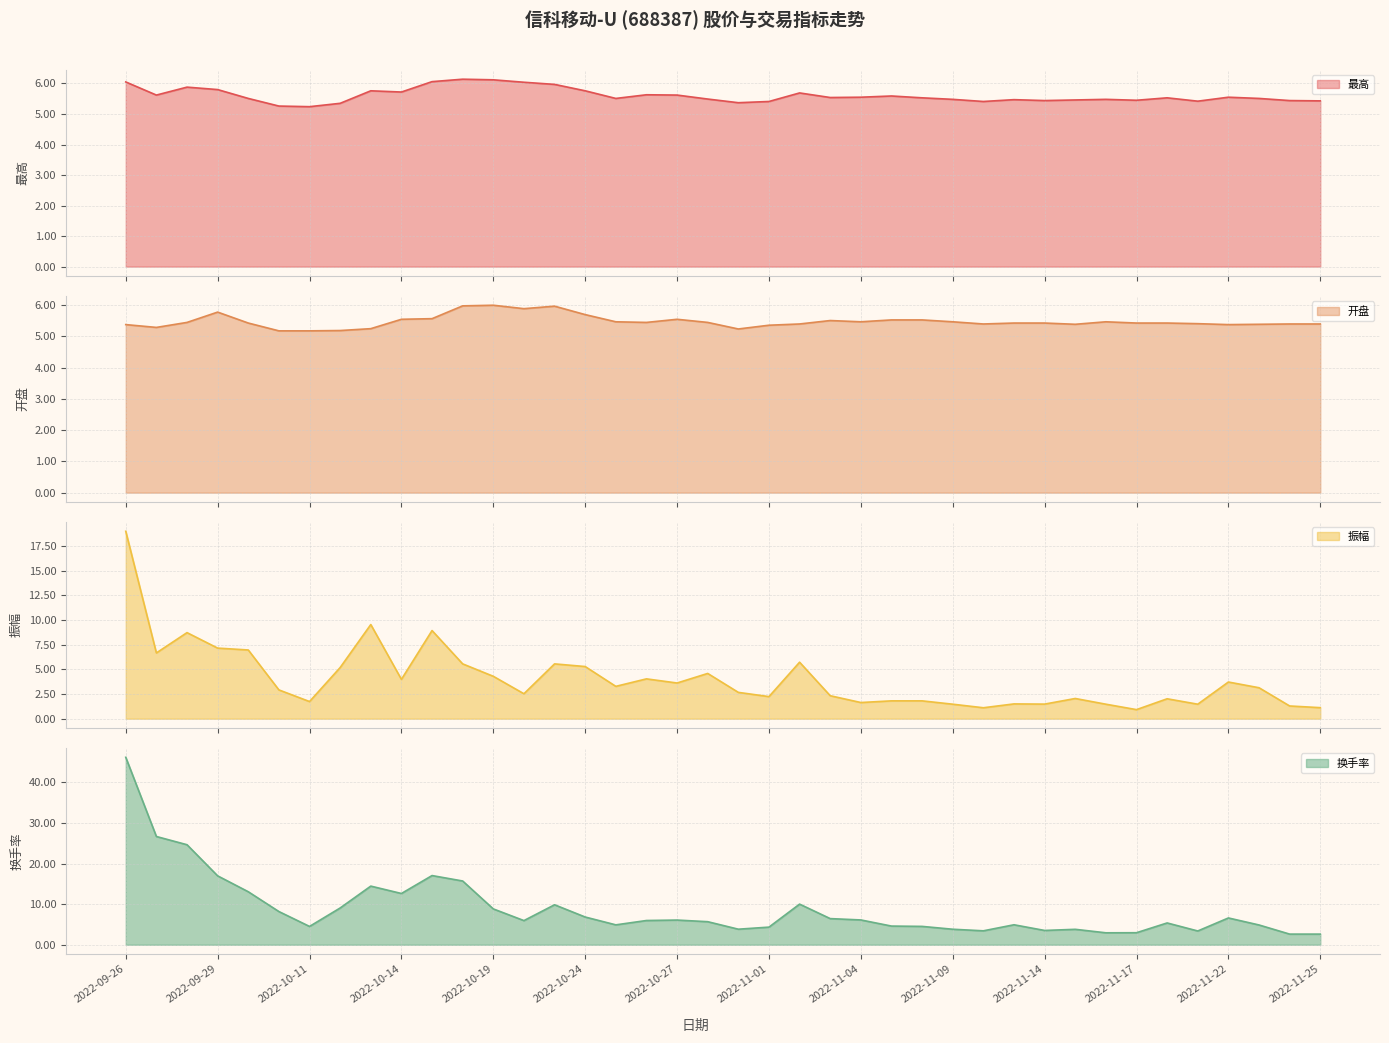

The value of 换手率 at 2022-10-26 is 6.0. True or false?

True